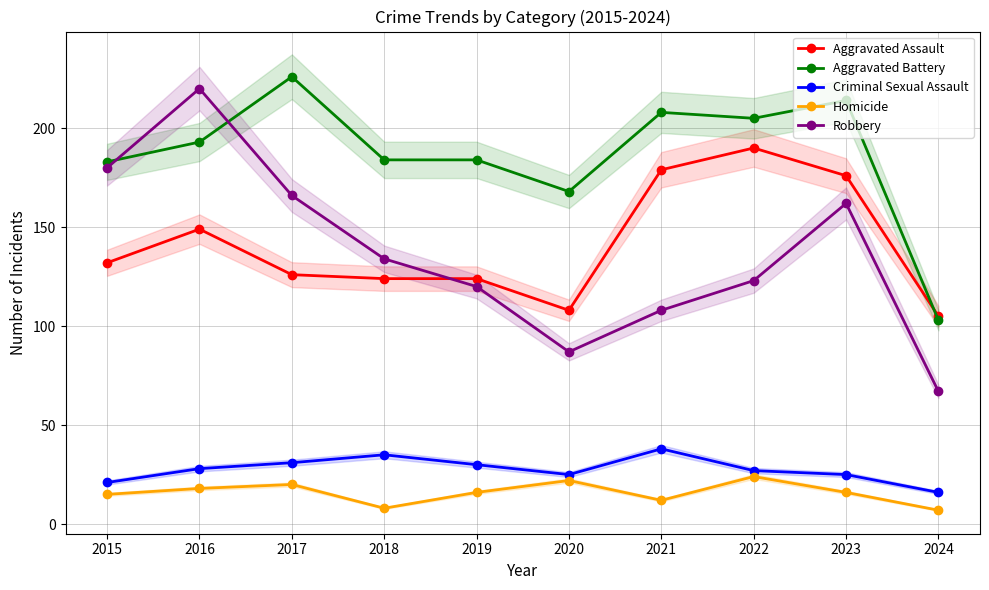

What is the sum of all Homicide values?

158